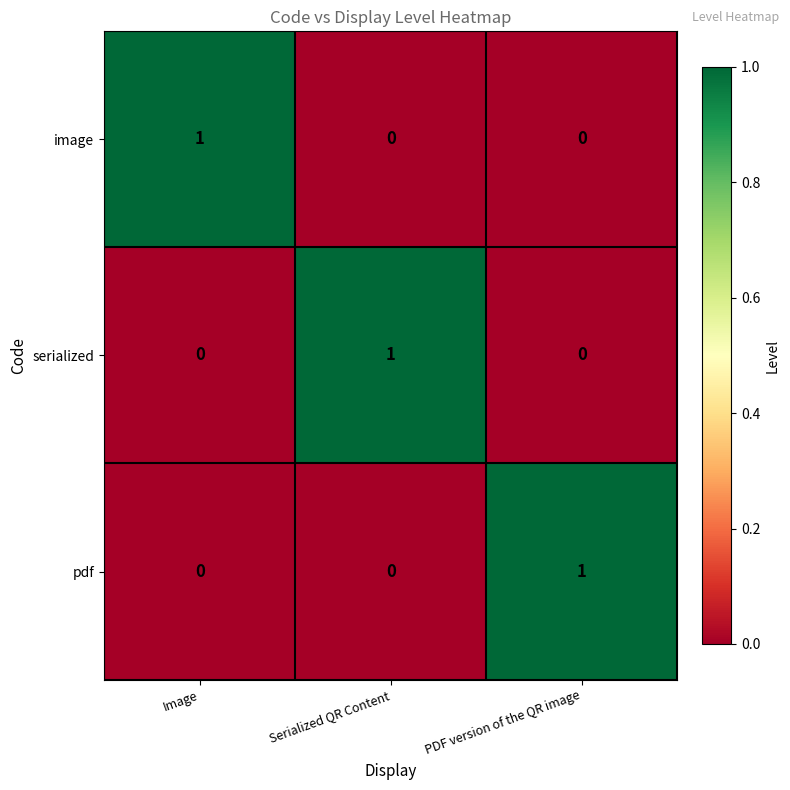

At how many categories does at least one series exceed 0?

3